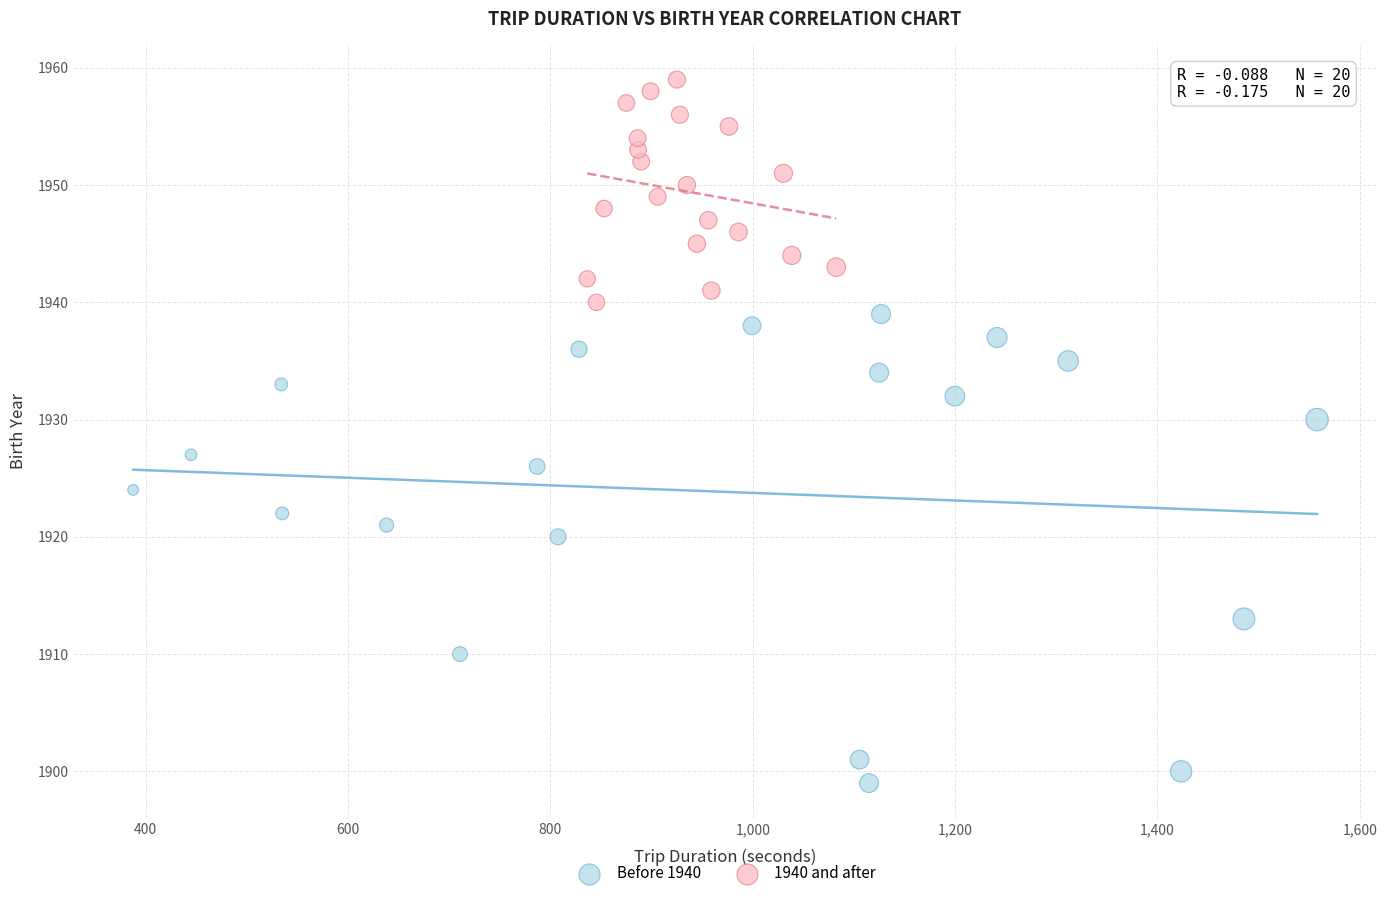

Which series reaches the maximum Y coordinate?

1940 and after